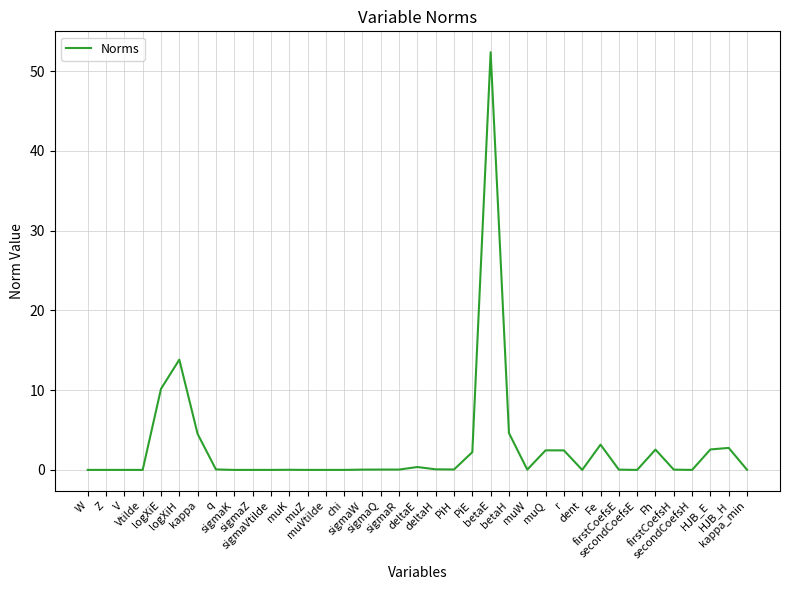

How many categories are shown in the chart?

37